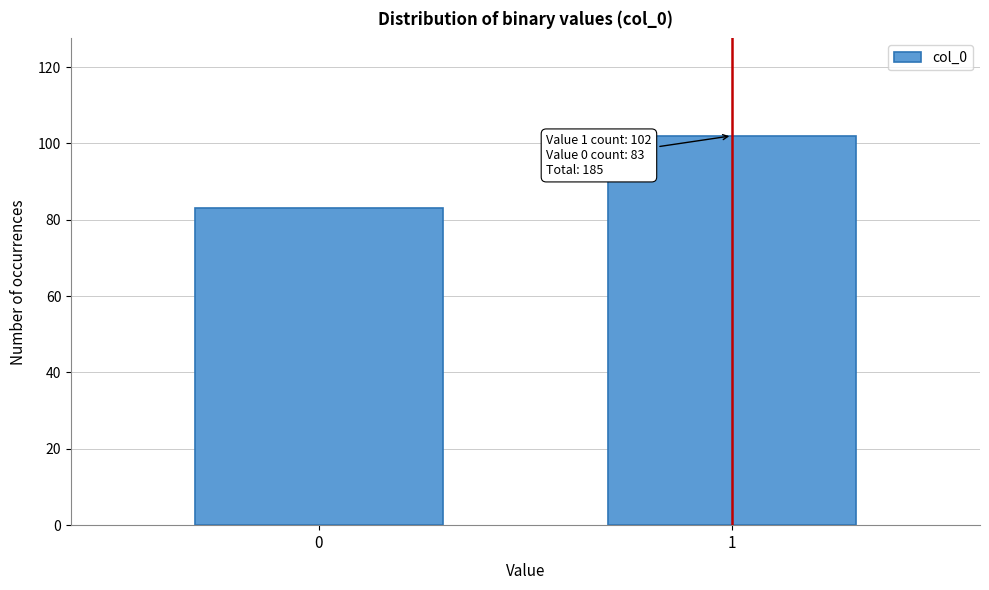

Reading right to left, extract all data points from this chart.

102	83